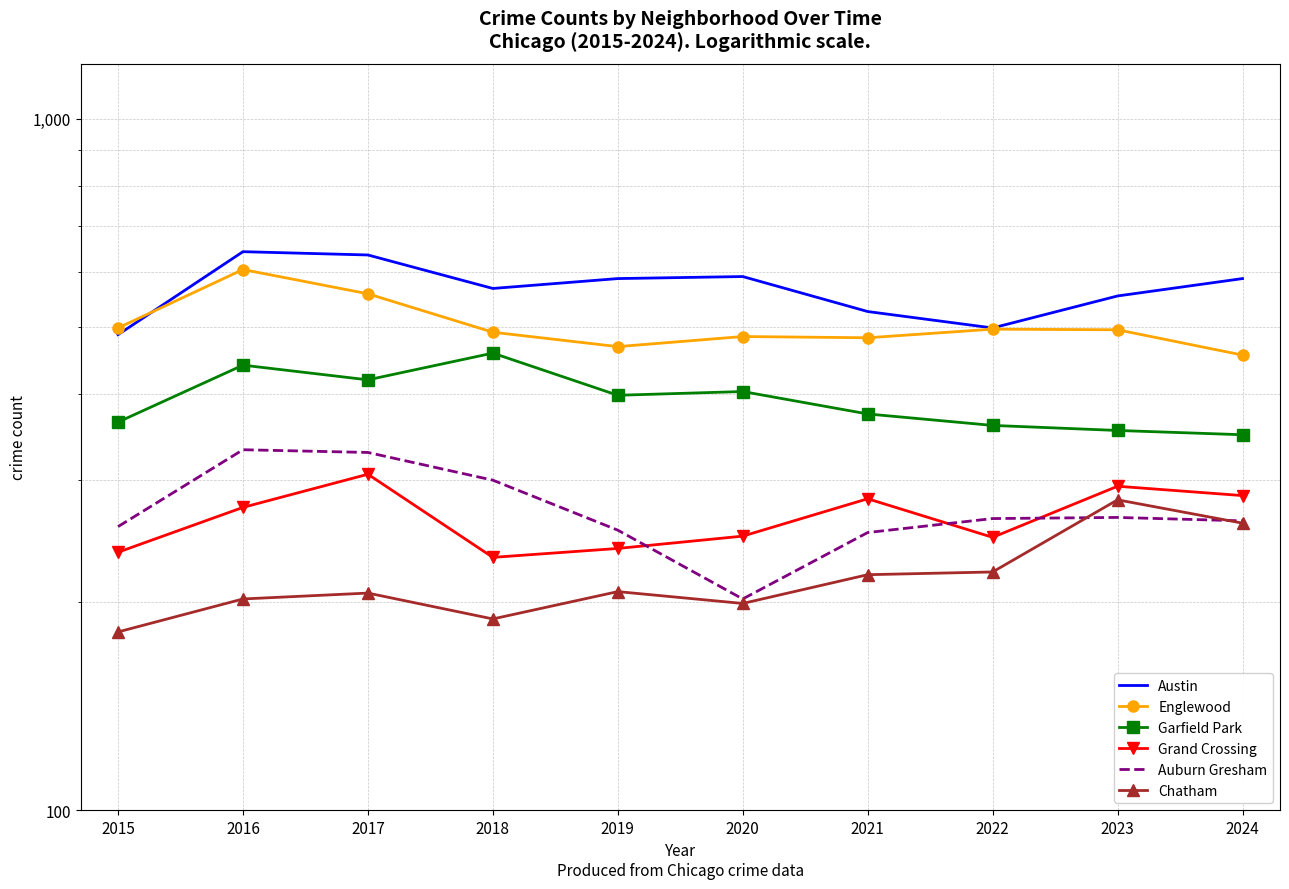

The Chatham series shows 206 at 2017. True or false?

True